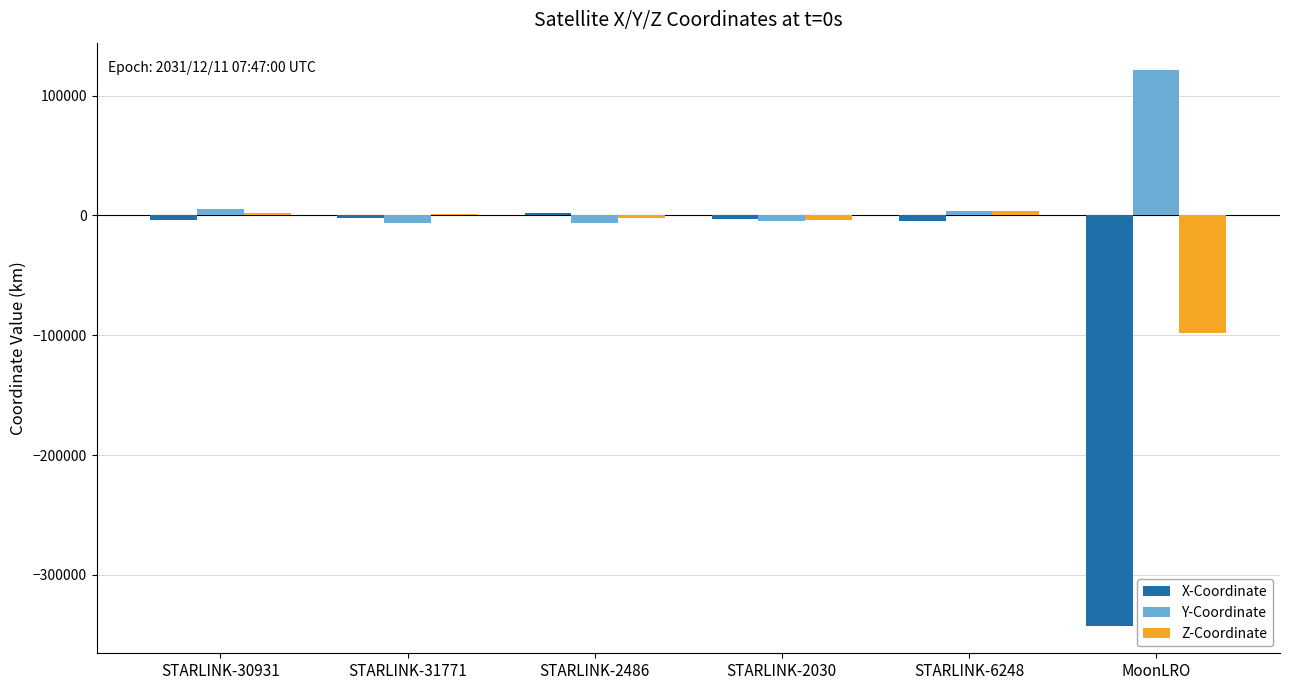

Is it true that Y-Coordinate equals 207196.1 at MoonLRO?

False